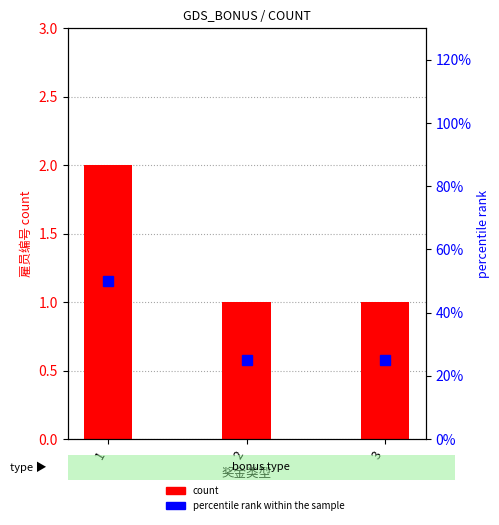

Reading left to right, extract all data points from this chart.

count: 1=2	2=1	3=1
percentile rank within the sample: 1=50	2=25	3=25